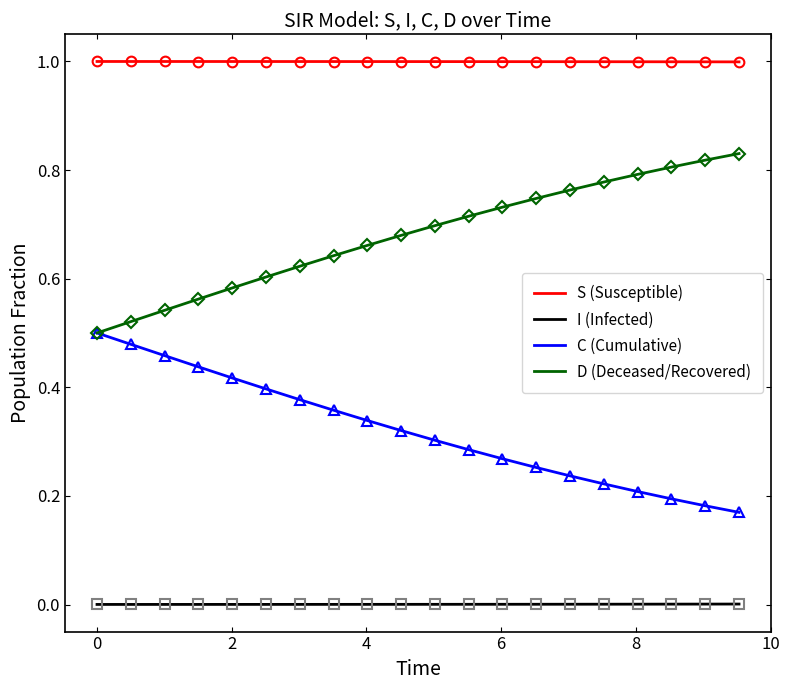

What is the greatest value displayed?

1.0